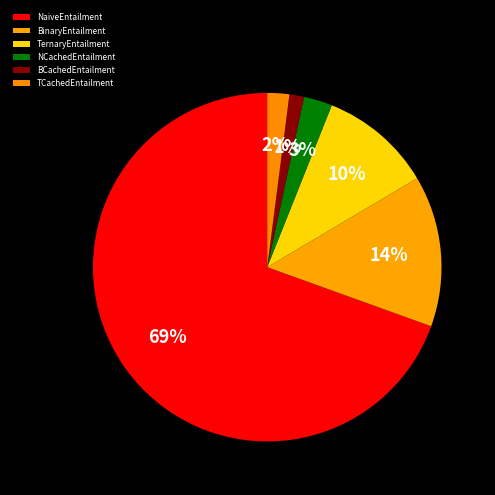

Is there any slice that represents more than half of the pie?

Yes